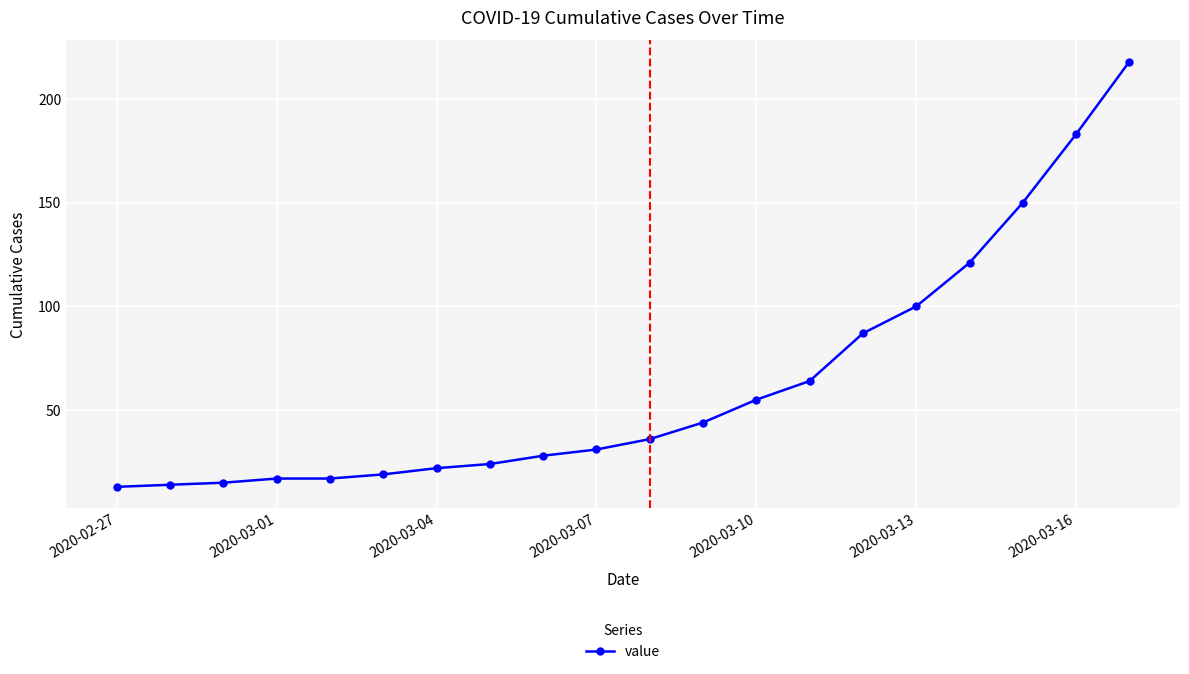

What is the maximum value shown in the chart?

218